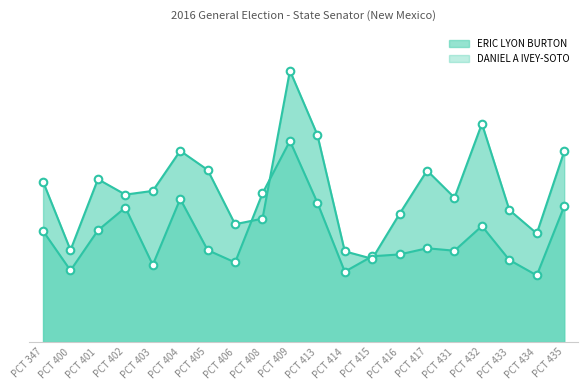

At how many categories does at least one series exceed 197?

15